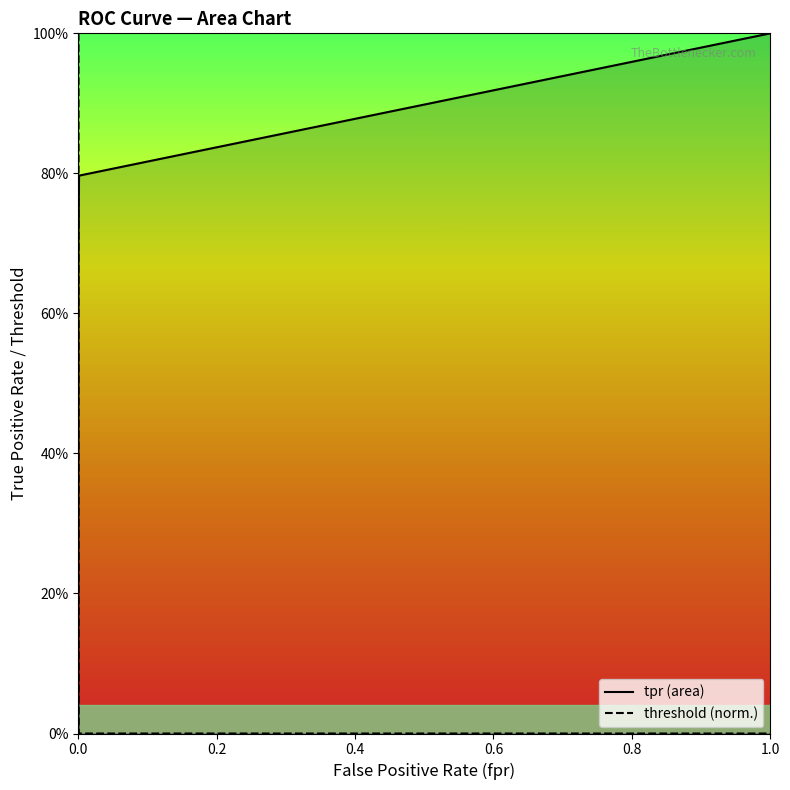

Does the chart display data point markers on the line(s)?

No